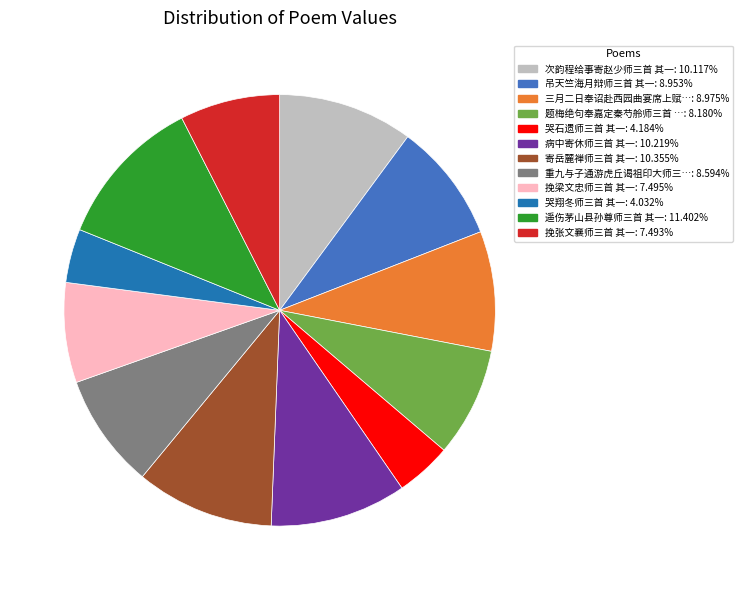

Is there a majority slice in this chart?

No